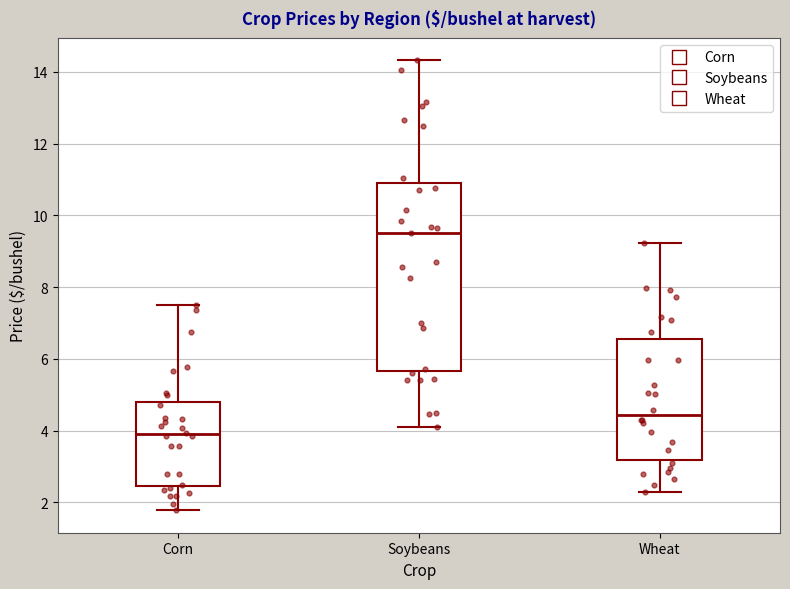

Which box's median line is the lowest?

Corn